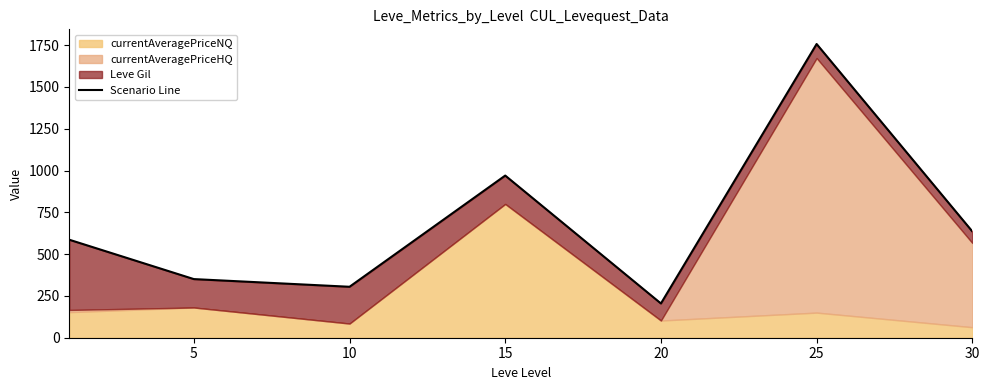

Which label corresponds to the smallest value in the chart?

20